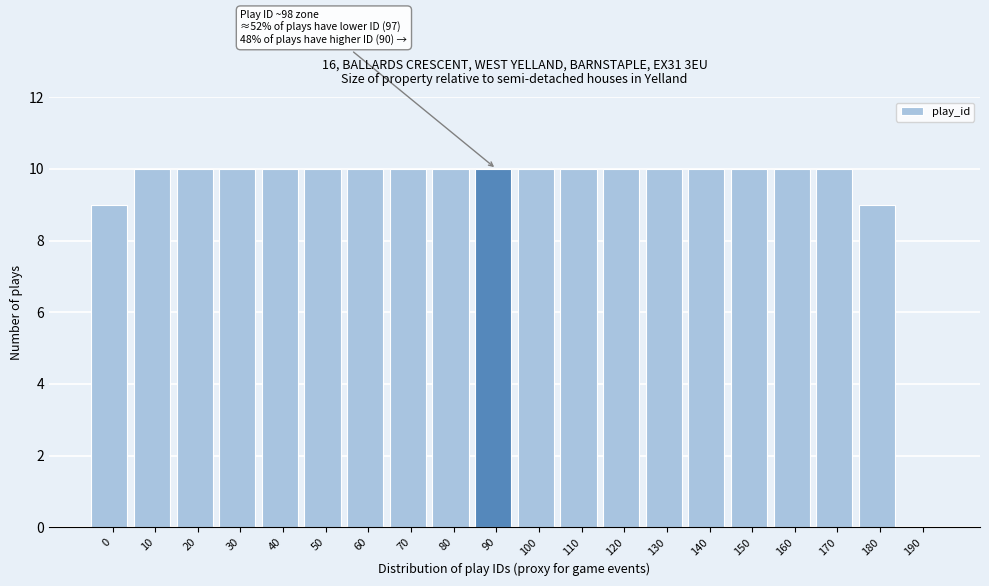

Reading left to right, list all the values displayed in this chart.

0=9	10=10	20=10	30=10	40=10	50=10	60=10	70=10	80=10	90=10	100=10	110=10	120=10	130=10	140=10	150=10	160=10	170=10	180=9	190=0